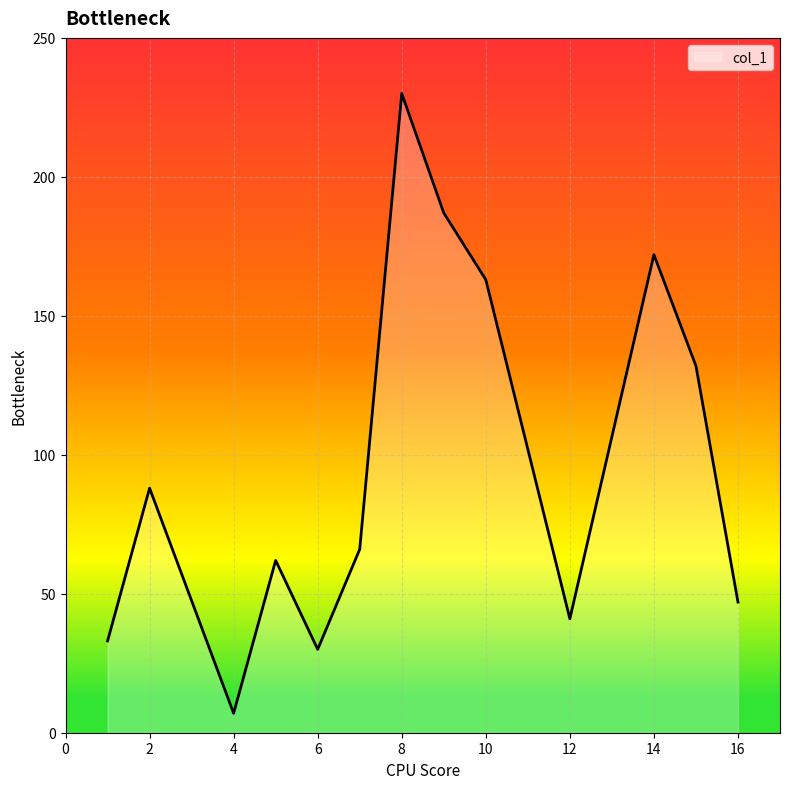

What is the difference between the maximum and minimum values?

223